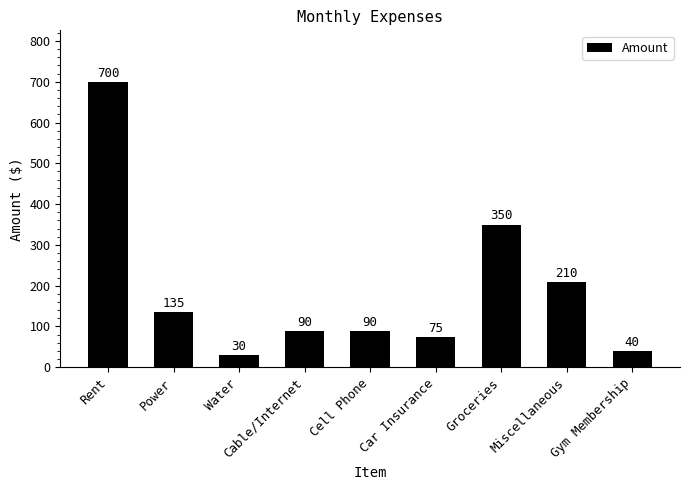

The value at Car Insurance is 75. True or false?

True